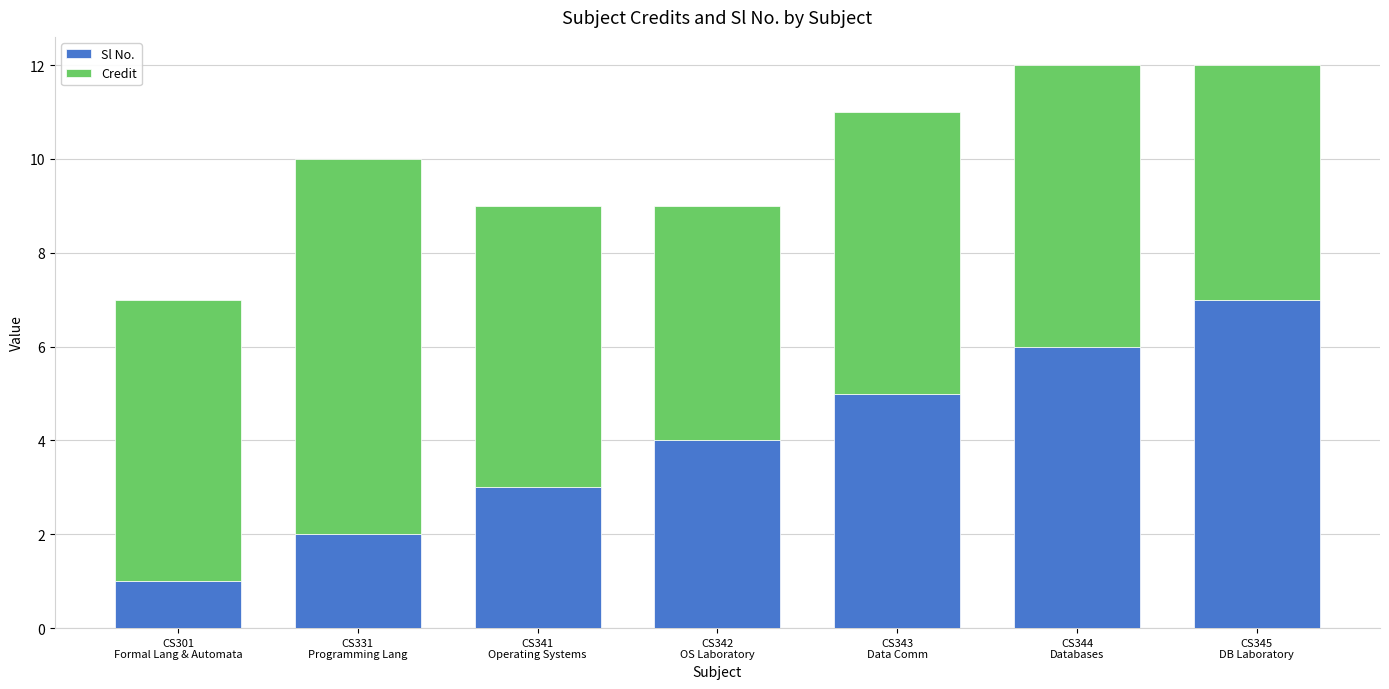

What are all the series names shown in the legend?

Sl No., Credit